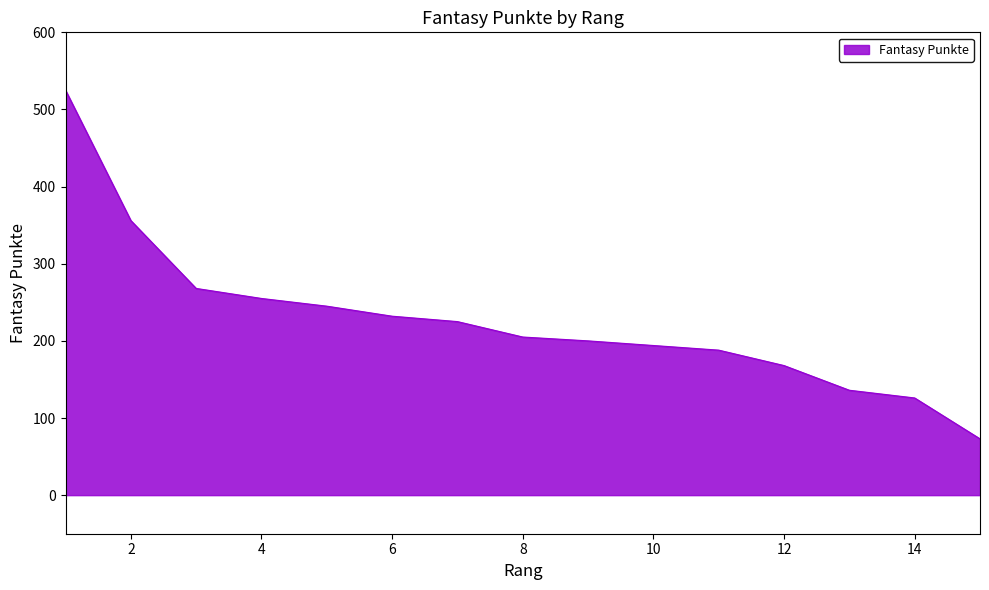

What is the minimum value shown in the chart?

73